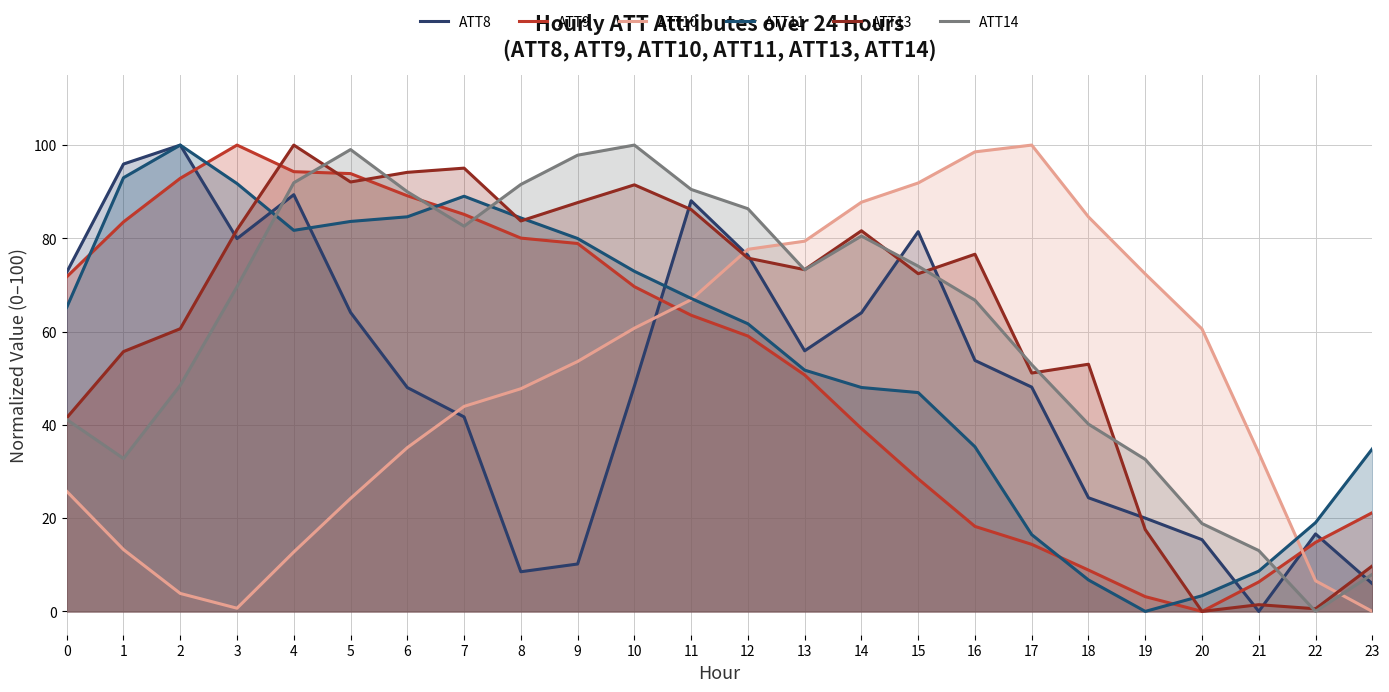

The value of ATT13 at 0 is 73.3. True or false?

False